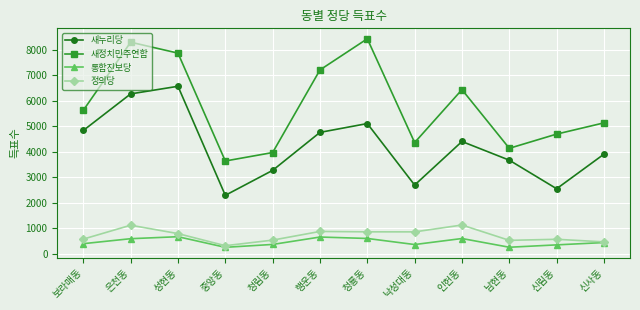

What is the maximum value shown in the chart?

8432